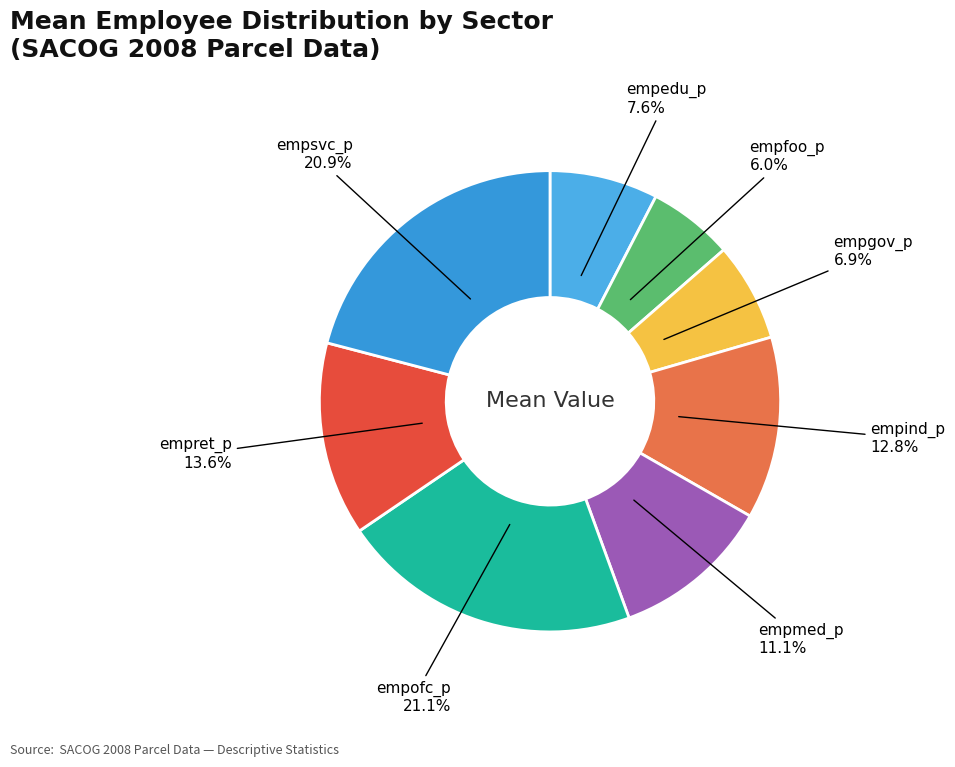

What percentage is NOT represented by empedu_p?

92.4%